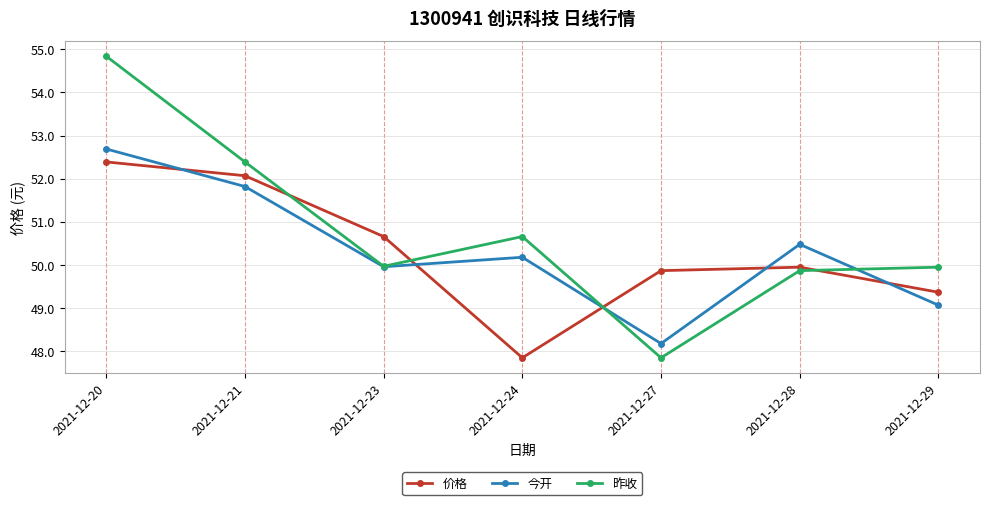

What is the average value of the 价格 series?

50.3